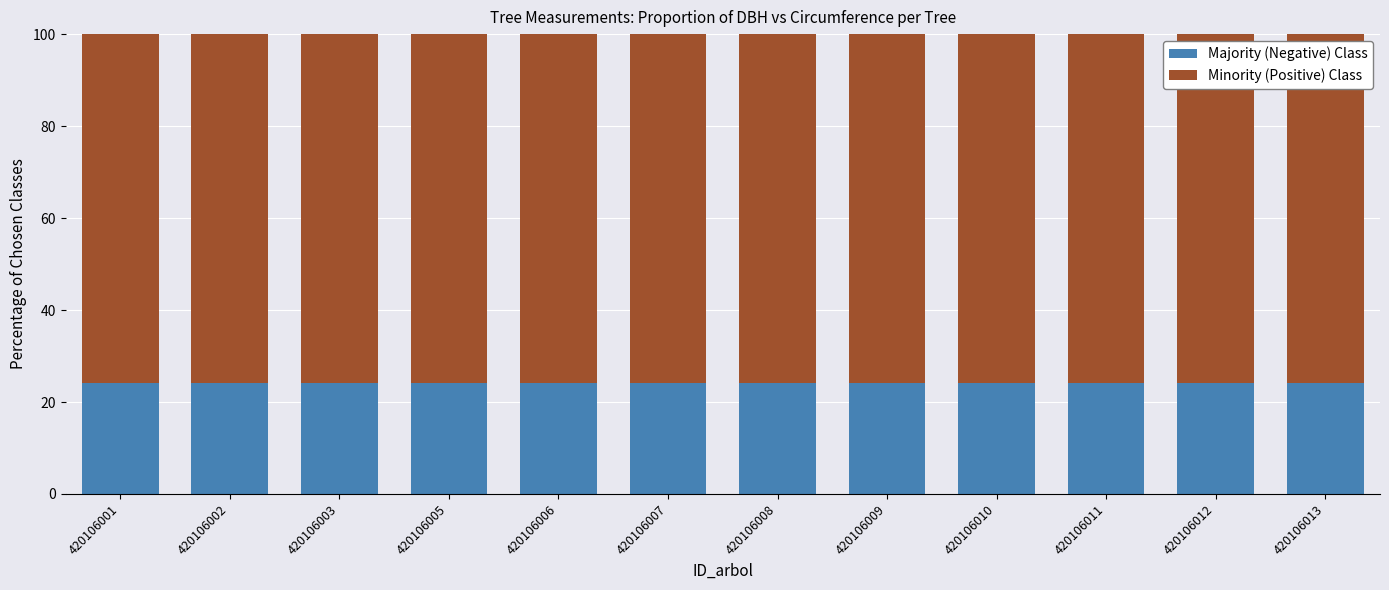

What is the maximum value for Majority (Negative) Class?

24.1